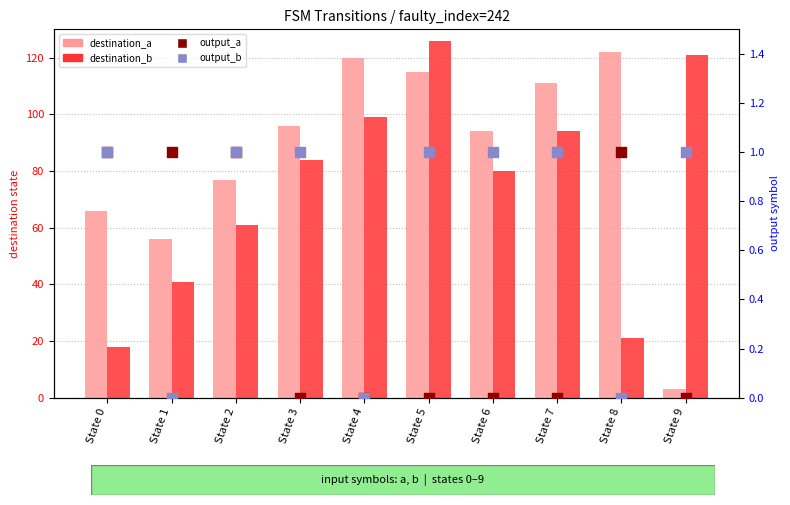

What is the total value across all series at State 0?

86